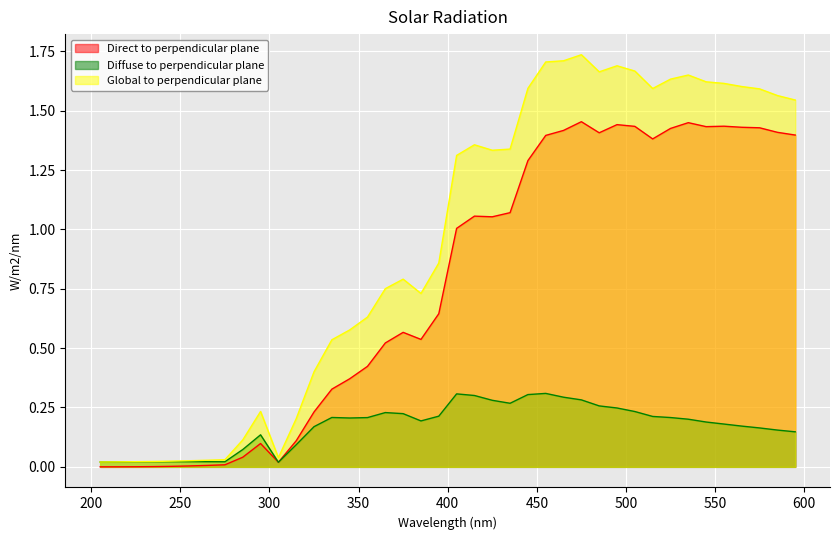

What is the value of the Direct to perpendicular plane point at the 27th from the left?

1.4